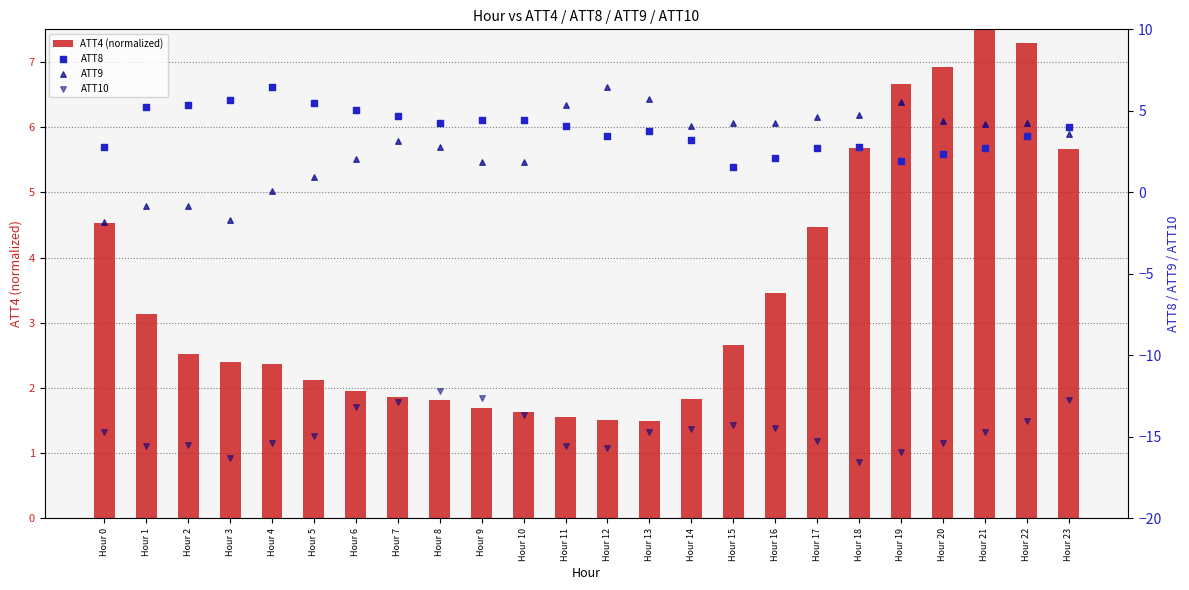

Which series has the widest spread of Y values?

ATT9